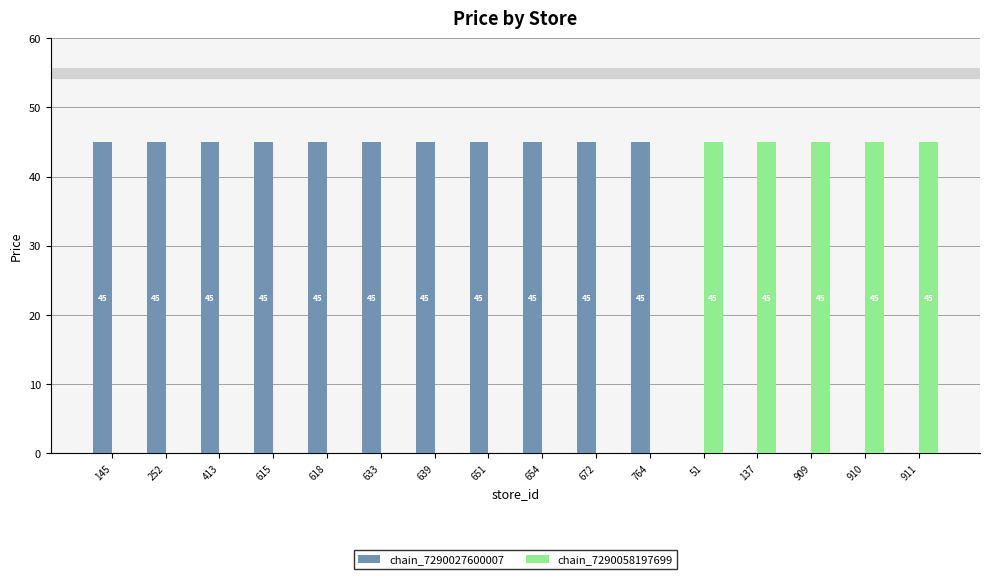

How many chain_7290027600007 values are between 0 and 45?

16